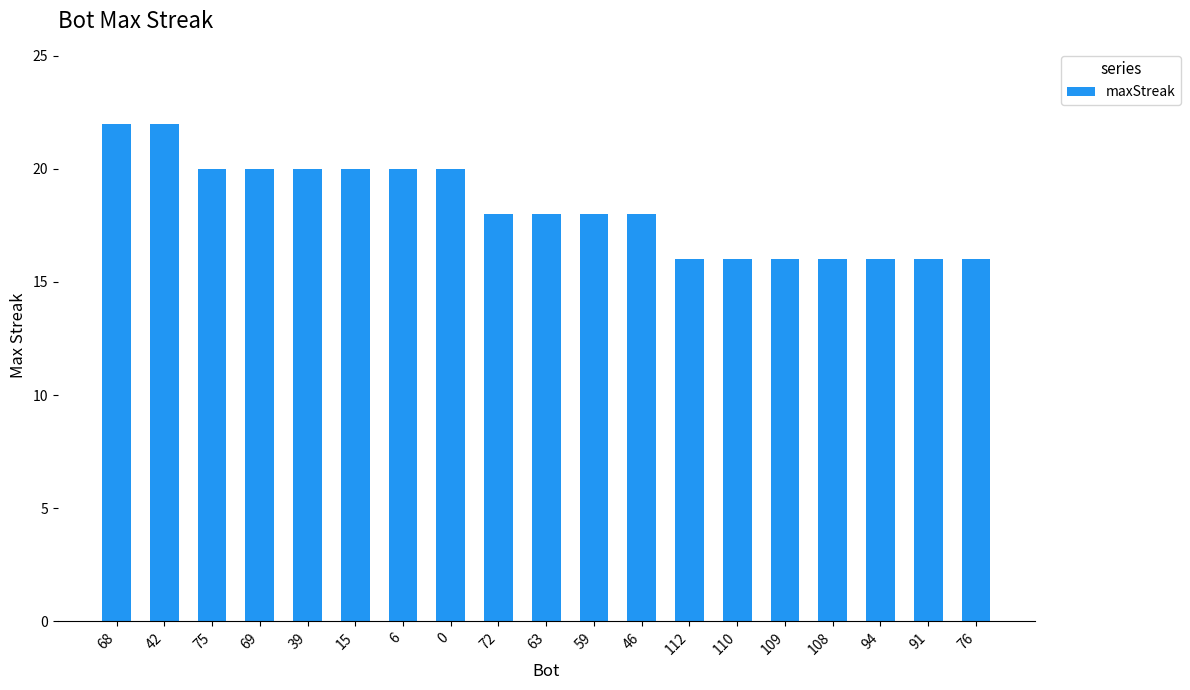

What is the sum of the values at 15 and 108?

36